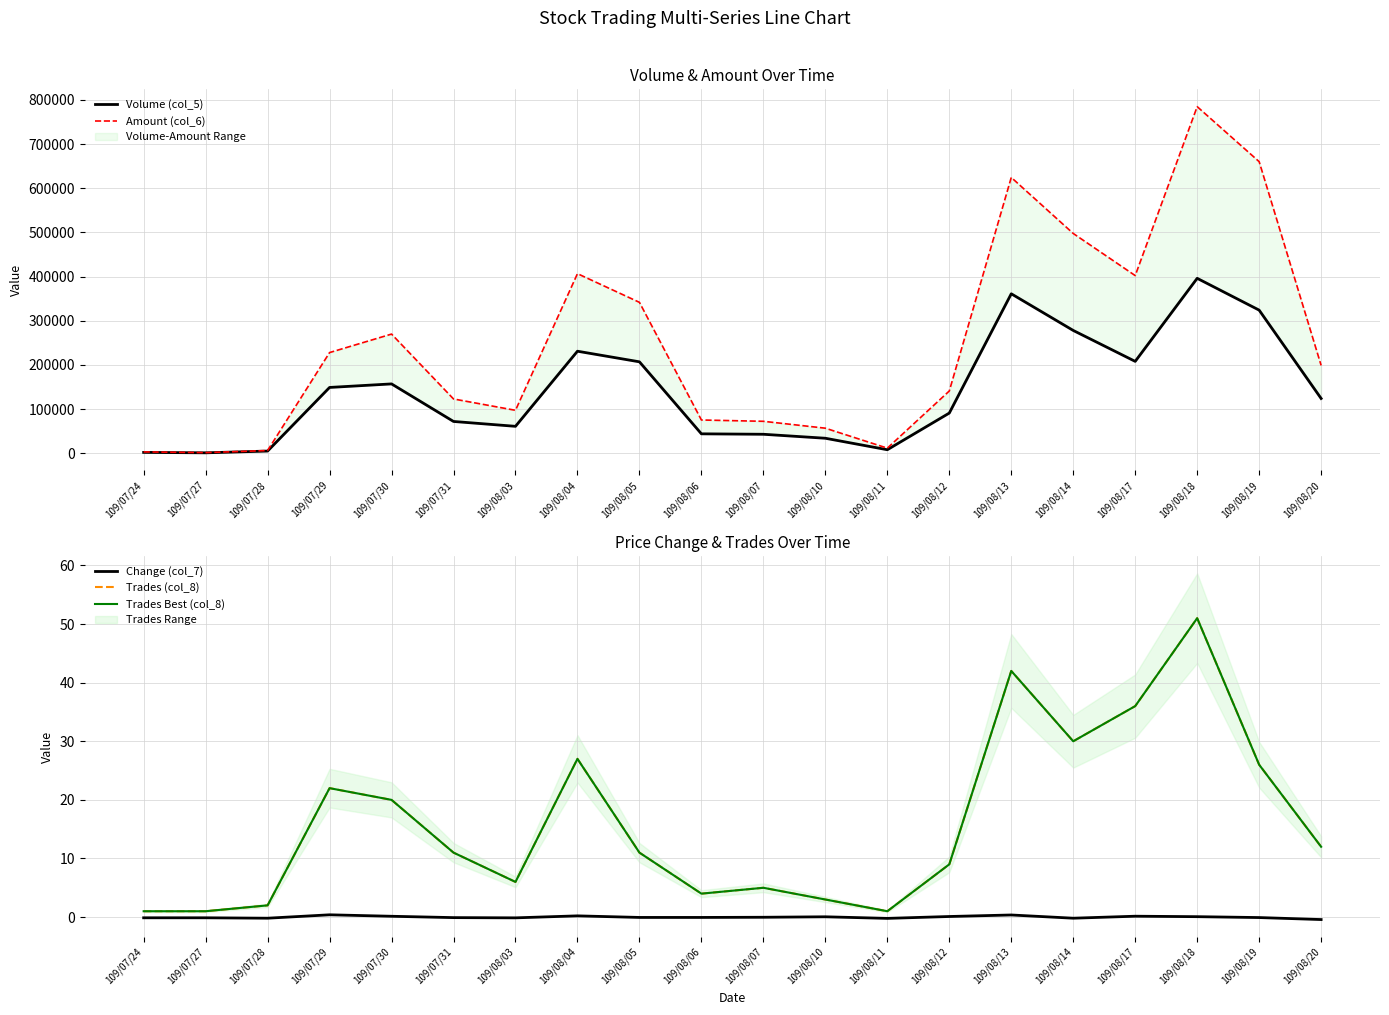

Where is the first local maximum for Trades Best (col_8)?

109/07/29